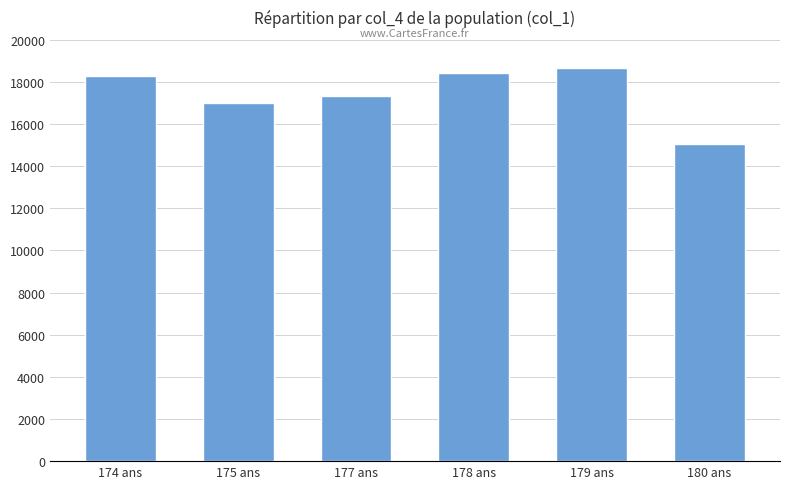

What position from the right is 180 ans?

1